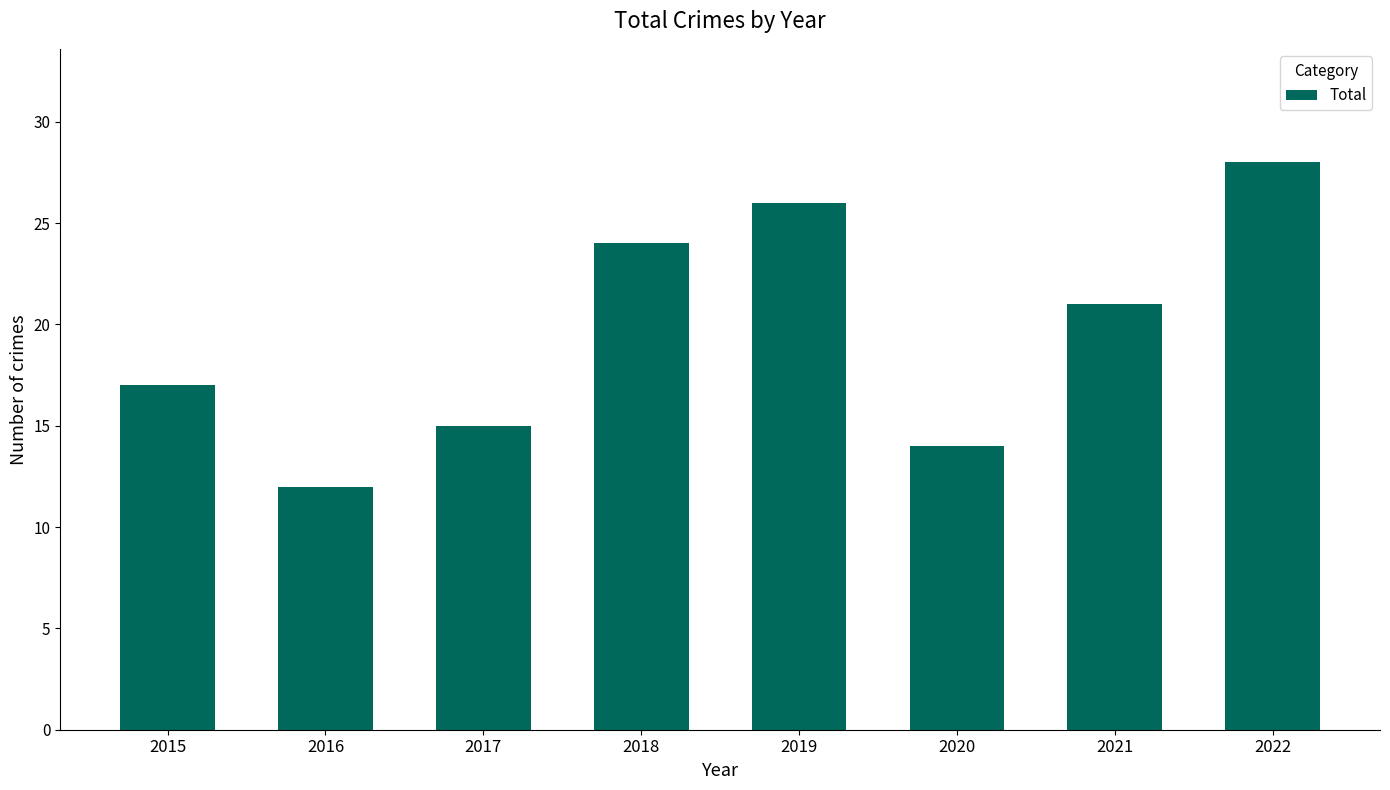

The chart shows a value of 13 at 2021. True or false?

False